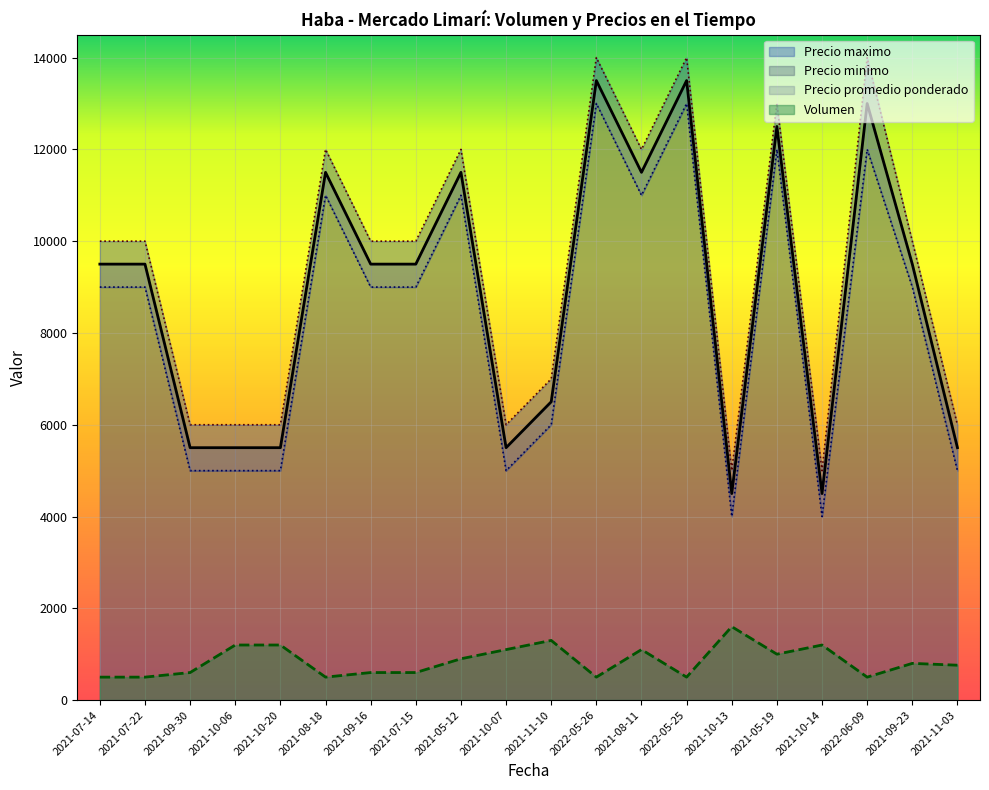

Reading left to right, what are all the values shown in this chart?

Volumen: 2021-07-14=500	2021-07-22=500	2021-09-30=600	2021-10-06=1200	2021-10-20=1200	2021-08-18=500	2021-09-16=600	2021-07-15=600	2021-05-12=900	2021-10-07=1100	2021-11-10=1300	2022-05-26=500	2021-08-11=1100	2022-05-25=500	2021-10-13=1600	2021-05-19=1000	2021-10-14=1200	2022-06-09=500	2021-09-23=800	2021-11-03=760
Precio promedio ponderado: 2021-07-14=9500	2021-07-22=9500	2021-09-30=5500	2021-10-06=5500	2021-10-20=5500	2021-08-18=11500	2021-09-16=9500	2021-07-15=9500	2021-05-12=11500	2021-10-07=5500	2021-11-10=6500	2022-05-26=13500	2021-08-11=11500	2022-05-25=13500	2021-10-13=4500	2021-05-19=12500	2021-10-14=4500	2022-06-09=13000	2021-09-23=9500	2021-11-03=5500
Precio minimo: 2021-07-14=9000	2021-07-22=9000	2021-09-30=5000	2021-10-06=5000	2021-10-20=5000	2021-08-18=11000	2021-09-16=9000	2021-07-15=9000	2021-05-12=11000	2021-10-07=5000	2021-11-10=6000	2022-05-26=13000	2021-08-11=11000	2022-05-25=13000	2021-10-13=4000	2021-05-19=12000	2021-10-14=4000	2022-06-09=12000	2021-09-23=9000	2021-11-03=5000
Precio maximo: 2021-07-14=10000	2021-07-22=10000	2021-09-30=6000	2021-10-06=6000	2021-10-20=6000	2021-08-18=12000	2021-09-16=10000	2021-07-15=10000	2021-05-12=12000	2021-10-07=6000	2021-11-10=7000	2022-05-26=14000	2021-08-11=12000	2022-05-25=14000	2021-10-13=5000	2021-05-19=13000	2021-10-14=5000	2022-06-09=14000	2021-09-23=10000	2021-11-03=6000